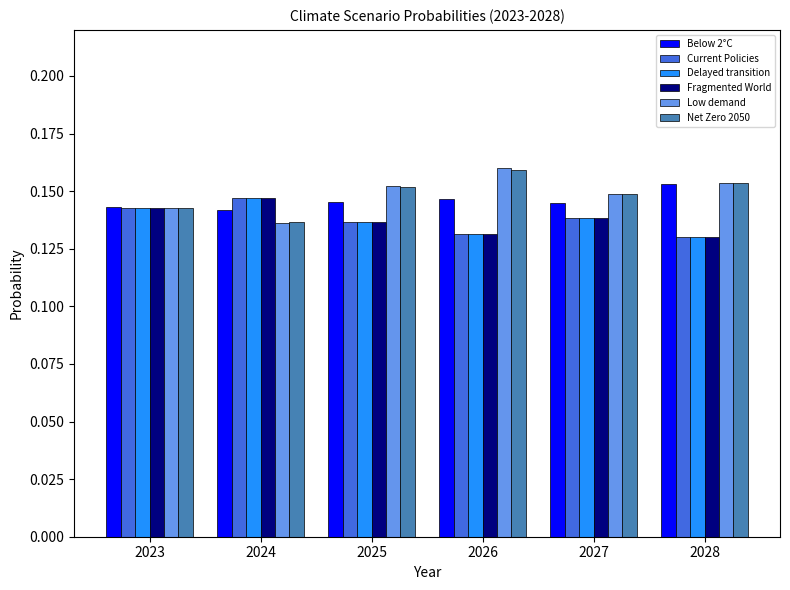

What is the sum of all Current Policies values?

0.8